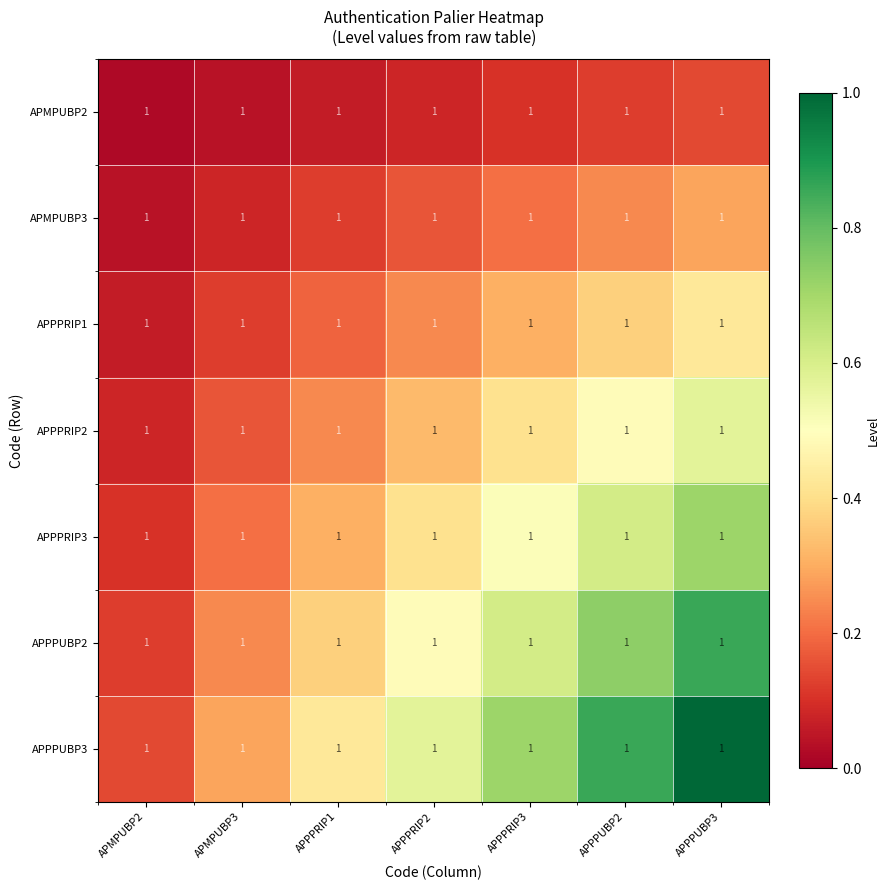

Which label corresponds to the largest value in the chart?

APPPUBP3